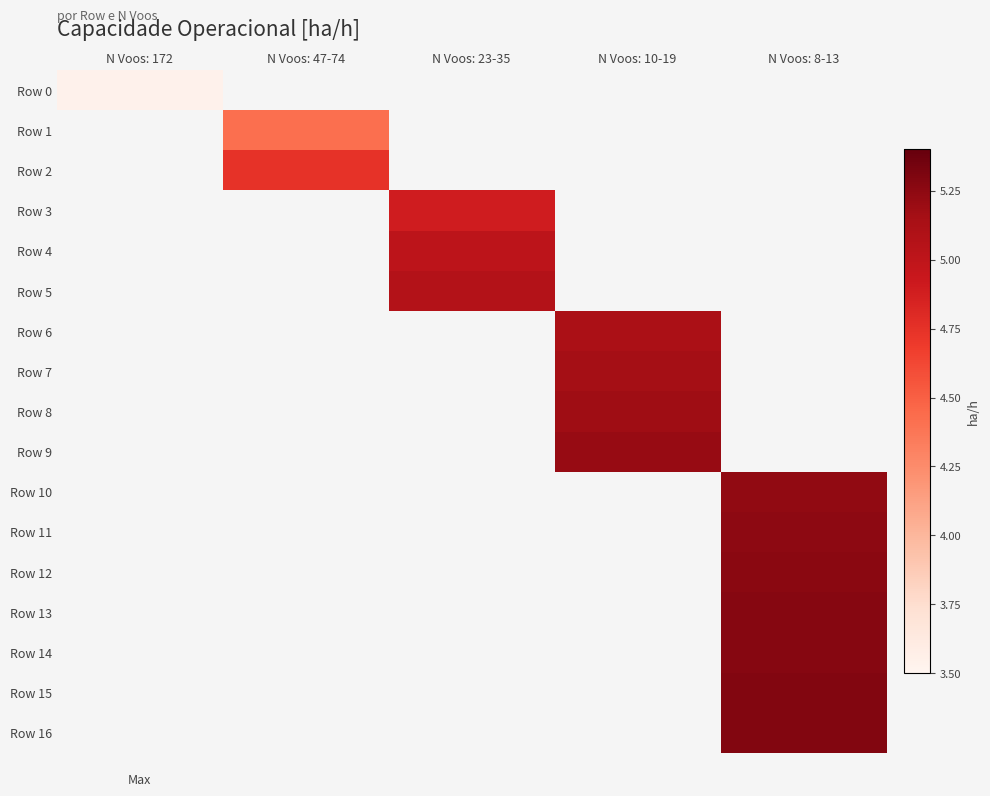

Which series has the widest spread of values?

Row 0